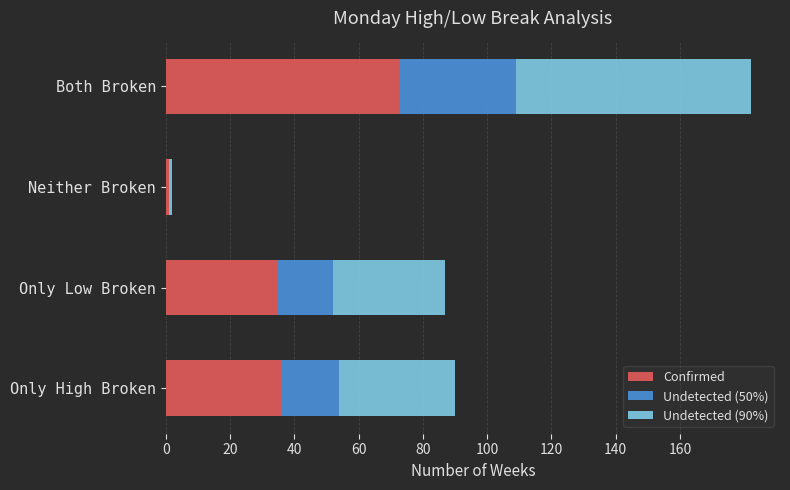

What is the total value across all series at Only Low Broken?

87